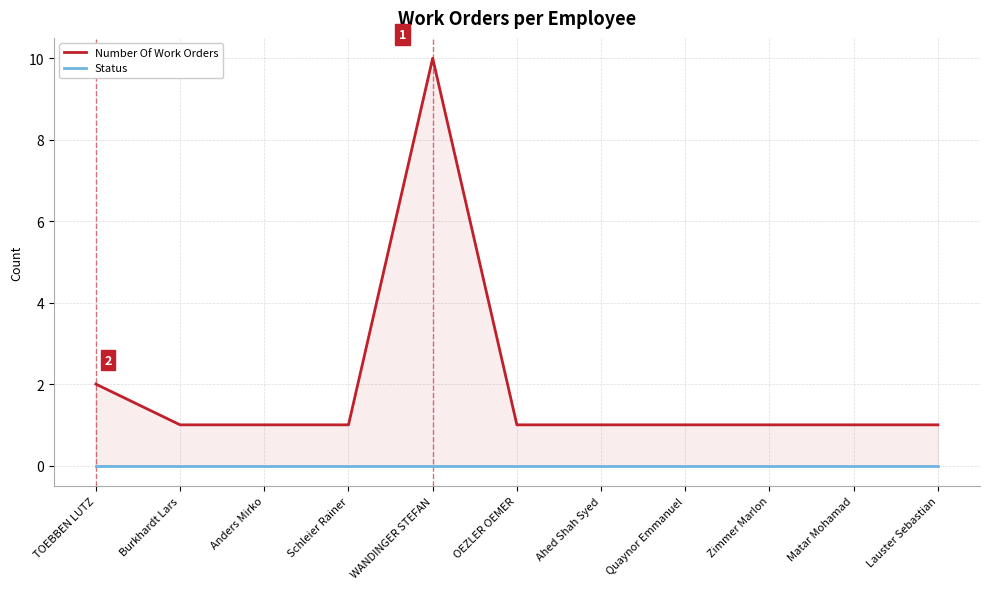

How many series are shown in this chart?

2